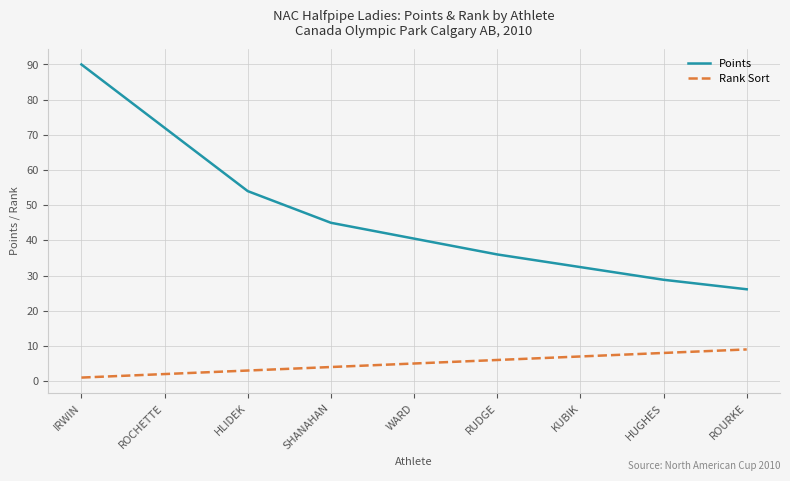

Reading left to right, what are all the values shown in this chart?

Points: 90.0	72.0	54.0	45.0	40.5	36.0	32.4	28.8	26.1
Rank Sort: 1.0	2.0	3.0	4.0	5.0	6.0	7.0	8.0	9.0